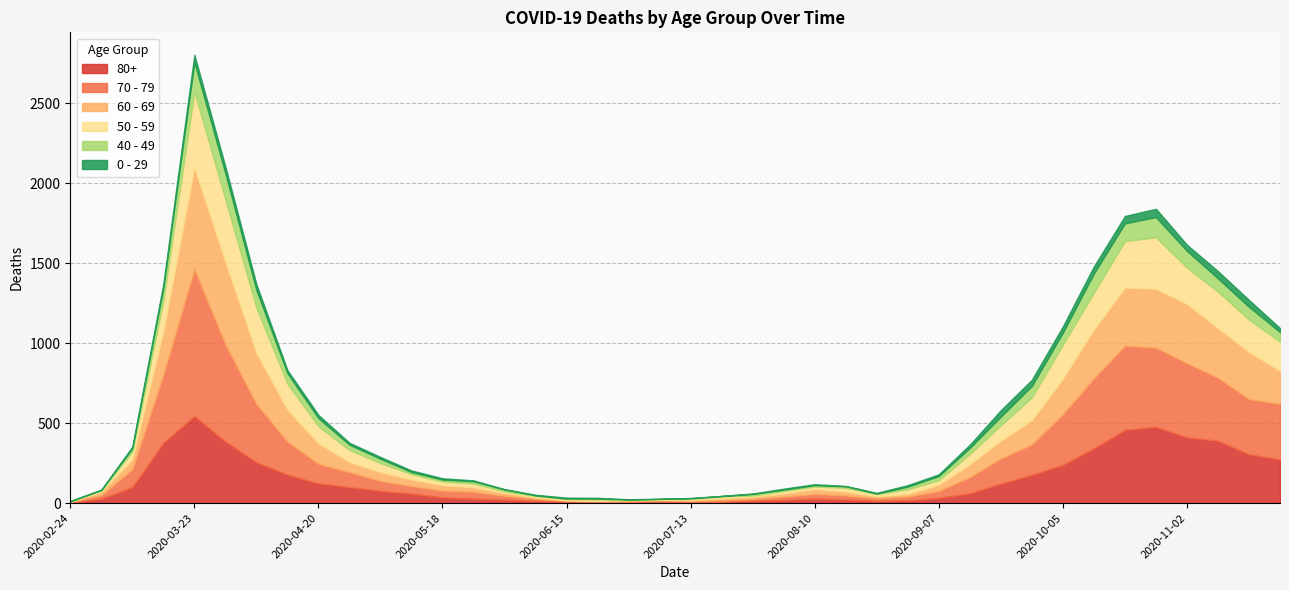

Is it true that 70 - 79 equals 83 at 2020-05-11?

False